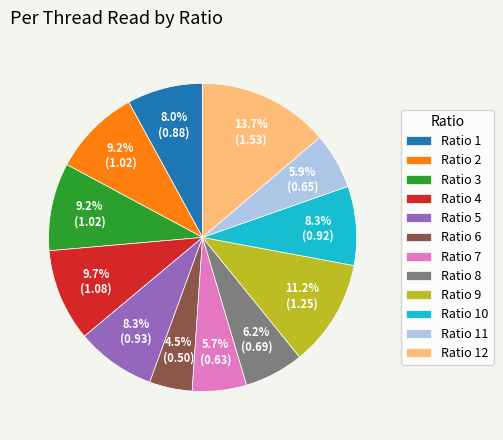

Is there a majority slice in this chart?

No